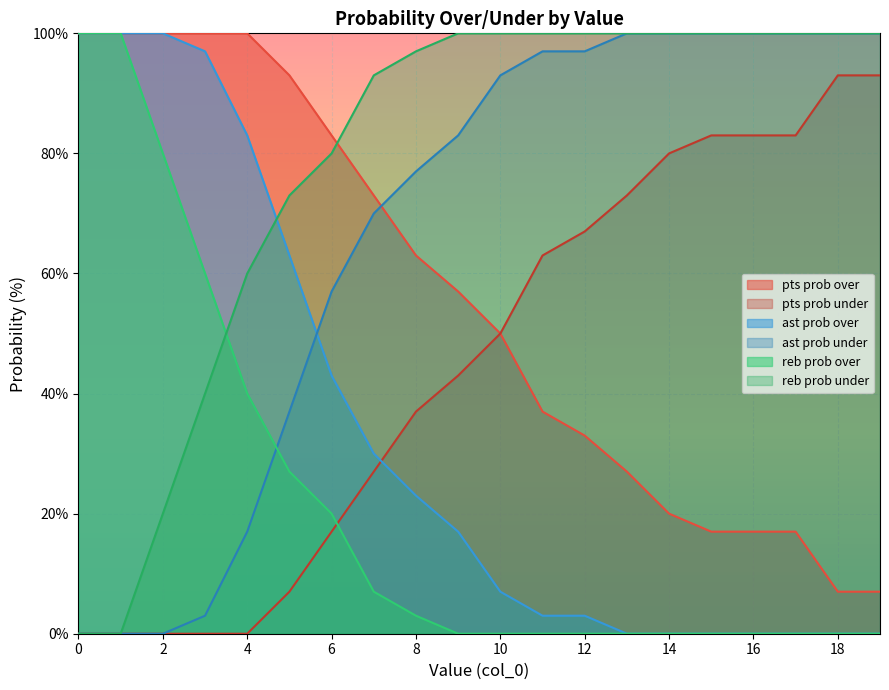

Where does the pts prob under series first go above 50?

11